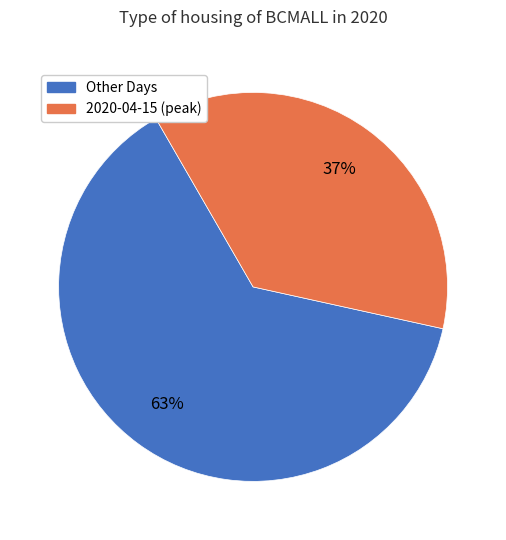

To the nearest percent, what is the difference between the largest and smallest slice percentages?

26%